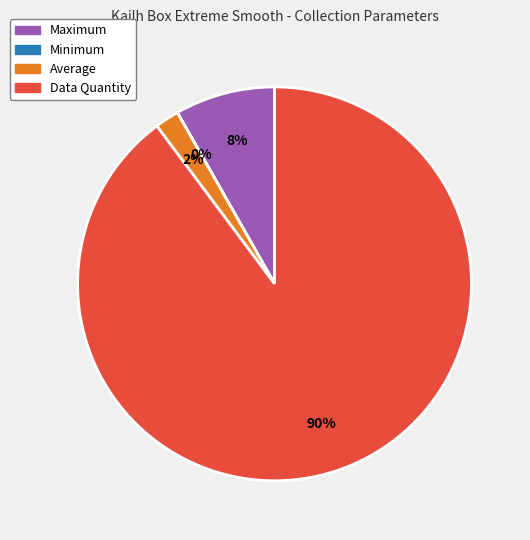

Is there a majority slice in this chart?

Yes